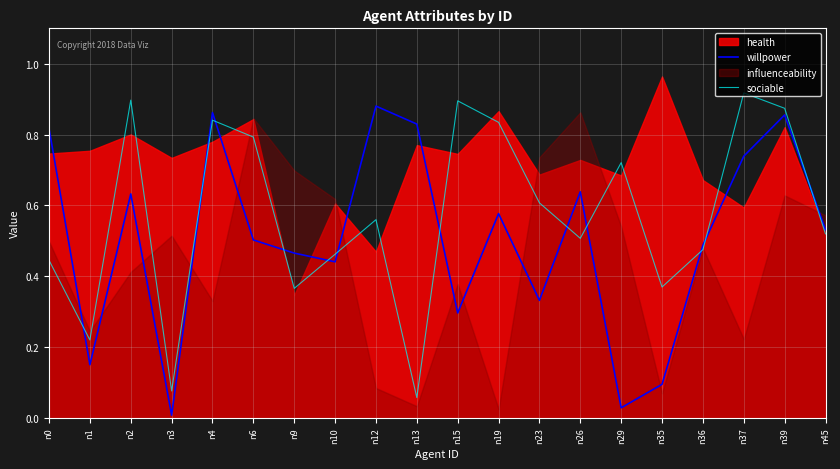

Where is the first local maximum for sociable?

n2